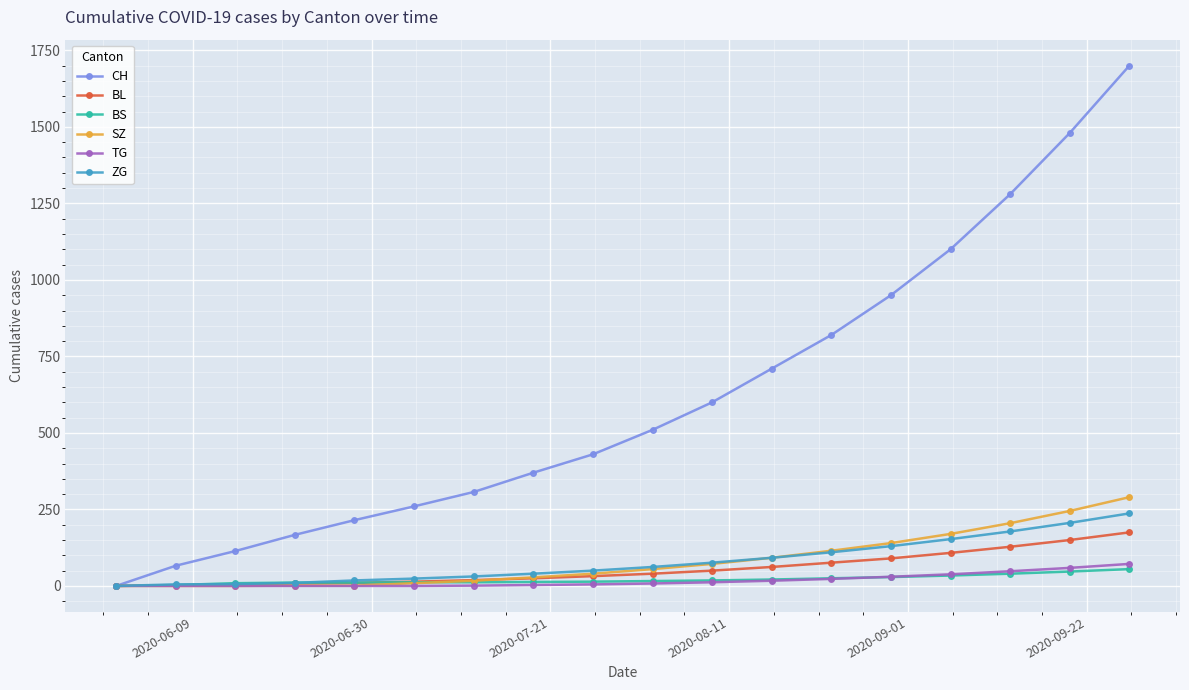

What is the highest value of the SZ series?

290